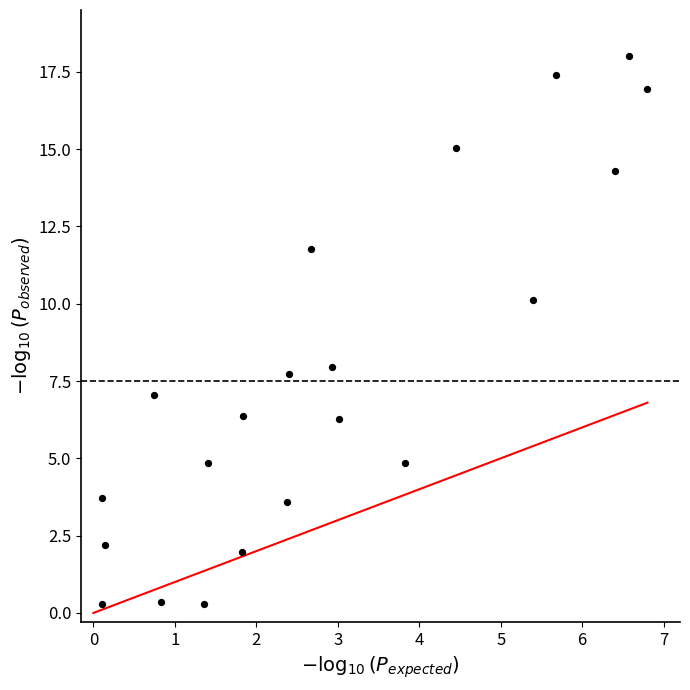

What is the range of Y values (max minus min)?

17.7